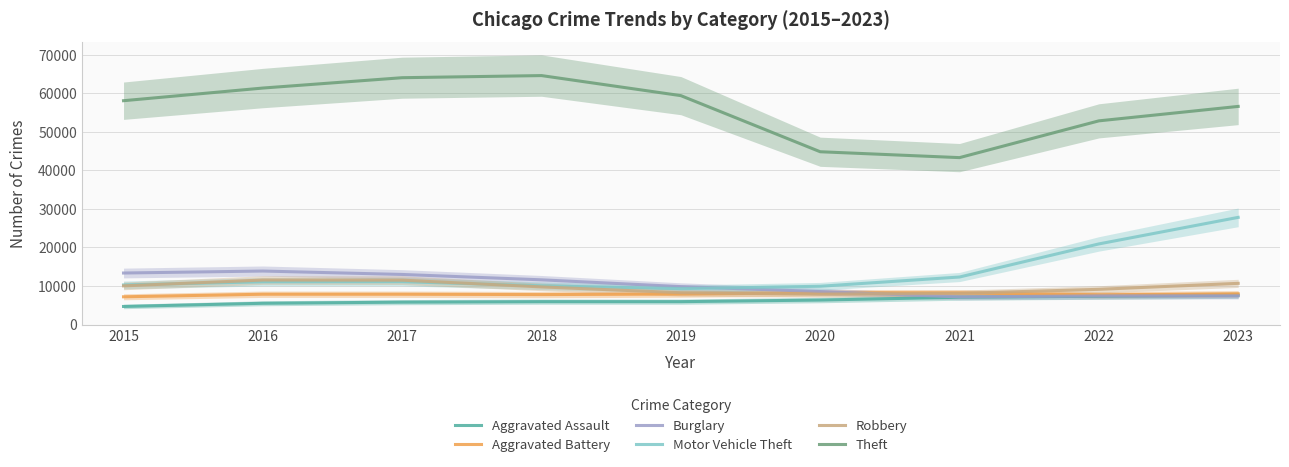

True or false: Theft and Aggravated Battery cross at least once.

False